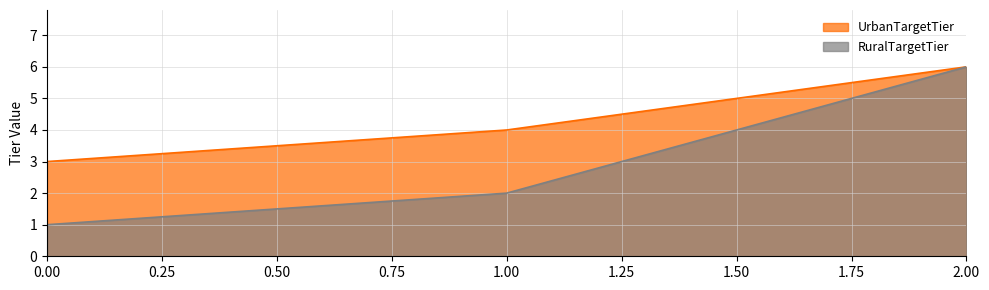

How many lines are shown in the chart?

2